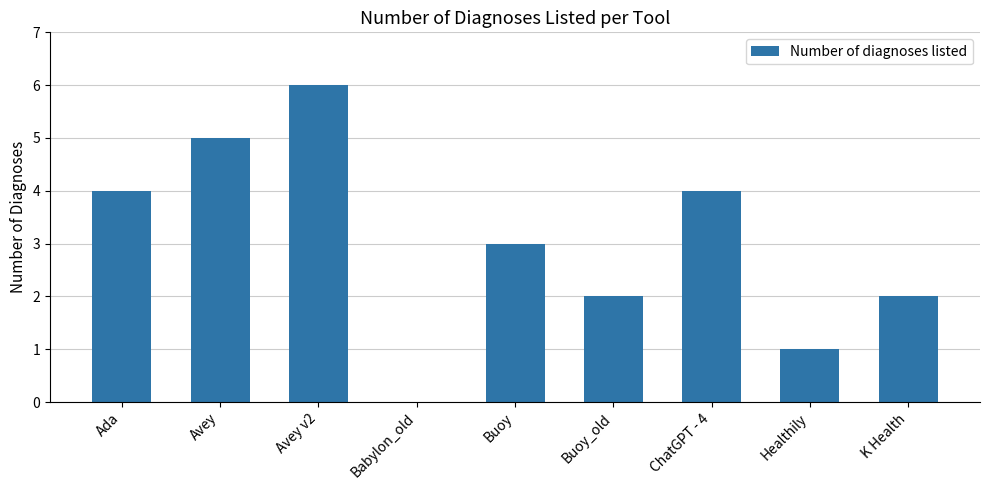

Are the bars horizontal?

No